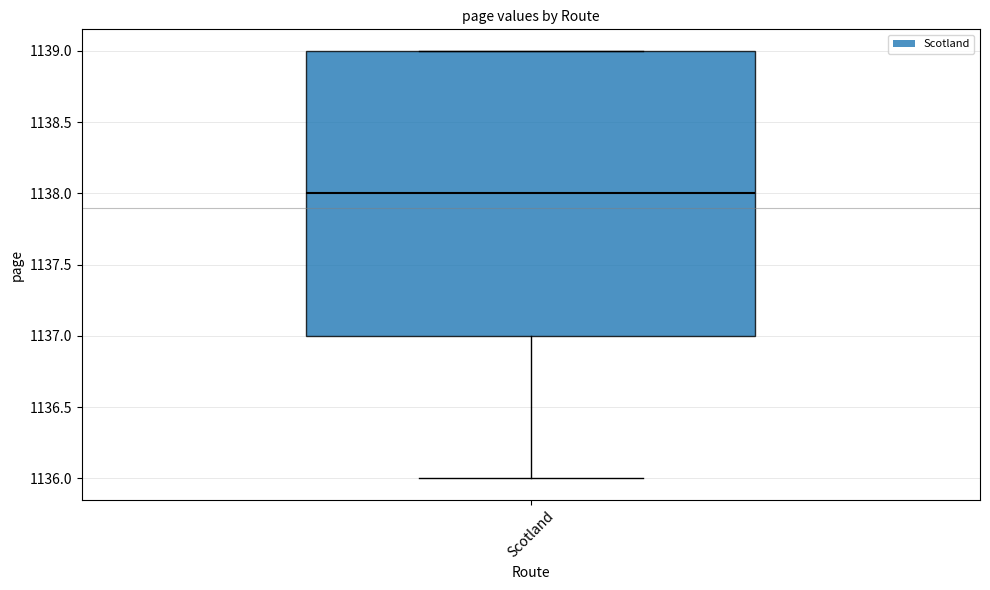

Where is the lower edge of the box for Scotland on the y-axis? The values are not printed on the chart, so give them approximately, as read against the axis.

1137